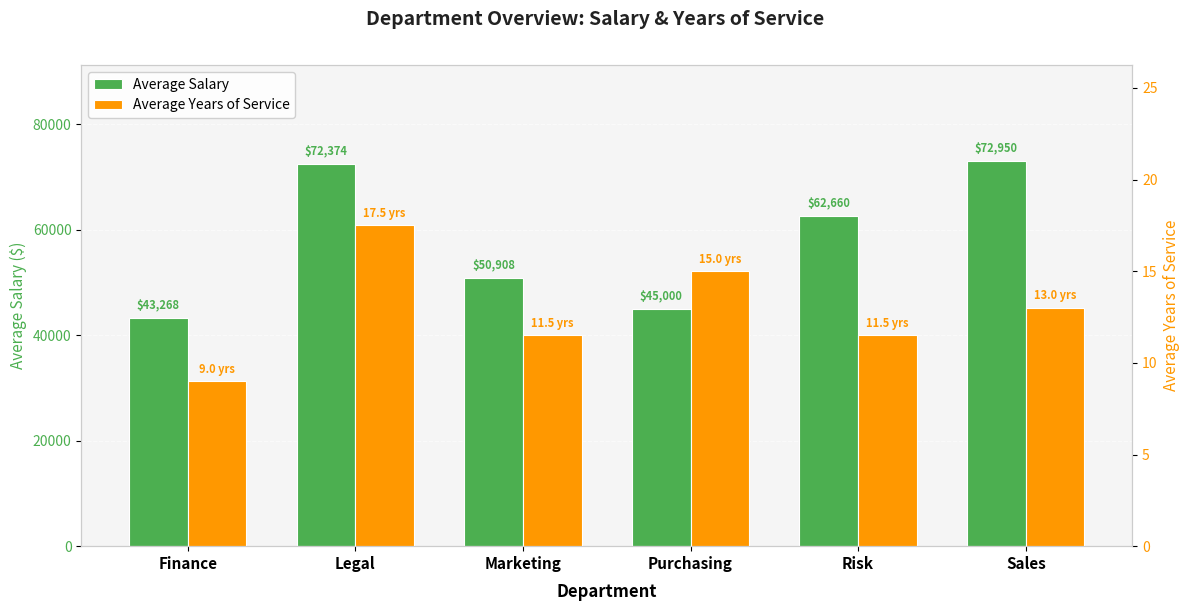

Which series has the widest spread of values?

Average Salary